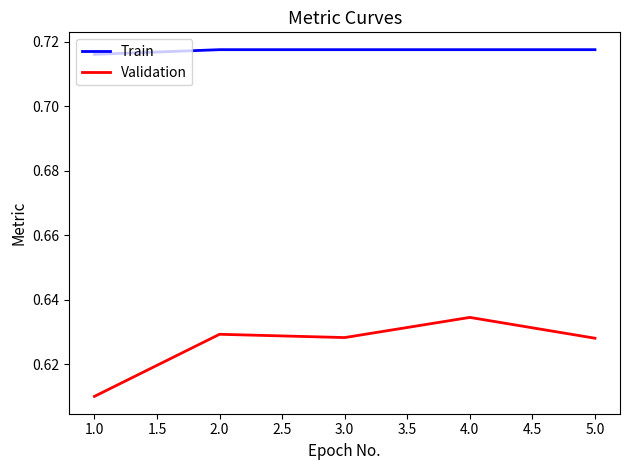

Rank the series at 3.0 from highest to lowest value.

Train, Validation